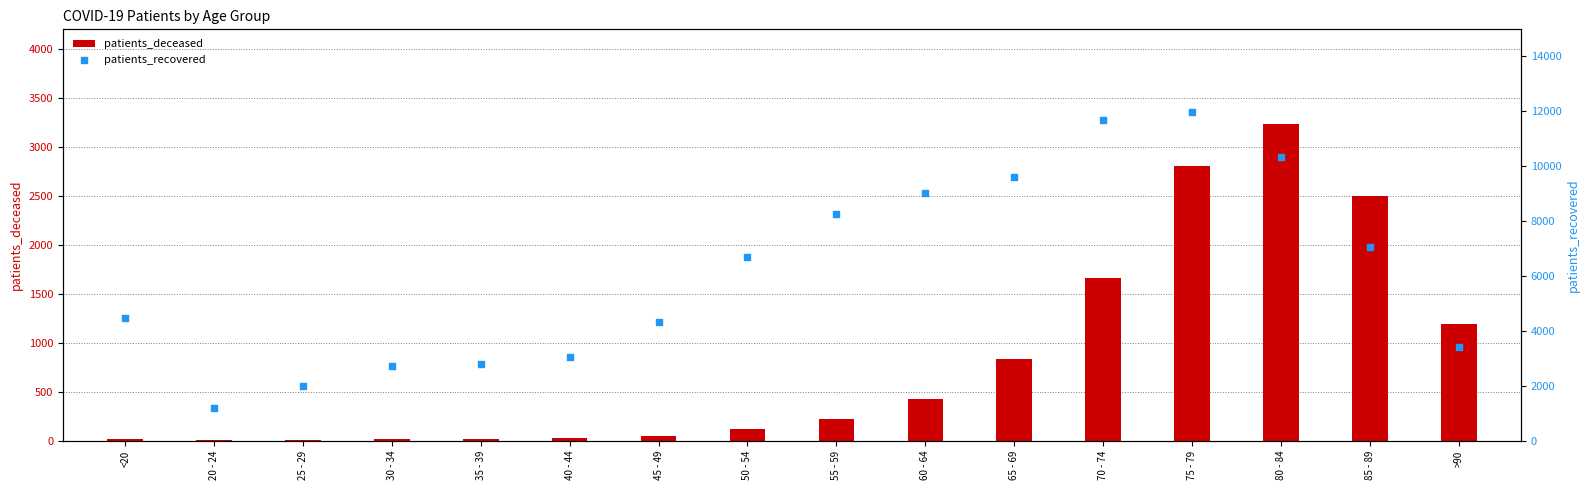

Which series has the largest total across all categories?

patients_recovered